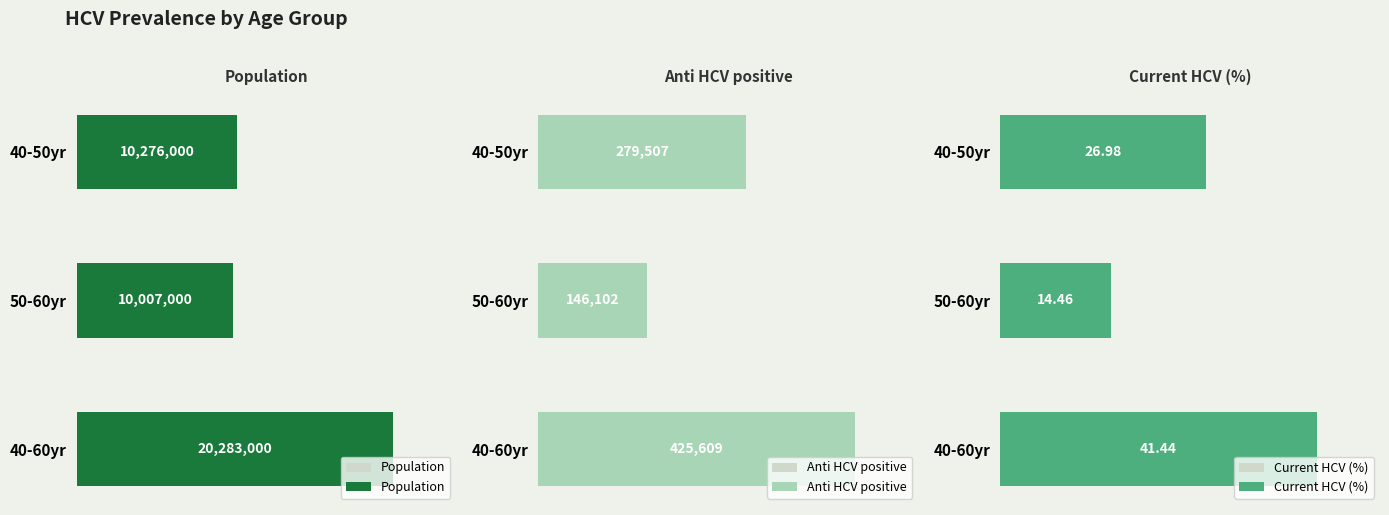

Reading right to left, list all the values displayed in this chart.

Population: 20283000.0	10007000.0	10276000.0
Anti HCV positive: 425609.0	146102.0	279507.0
Current HCV (%): 41.4	14.5	27.0